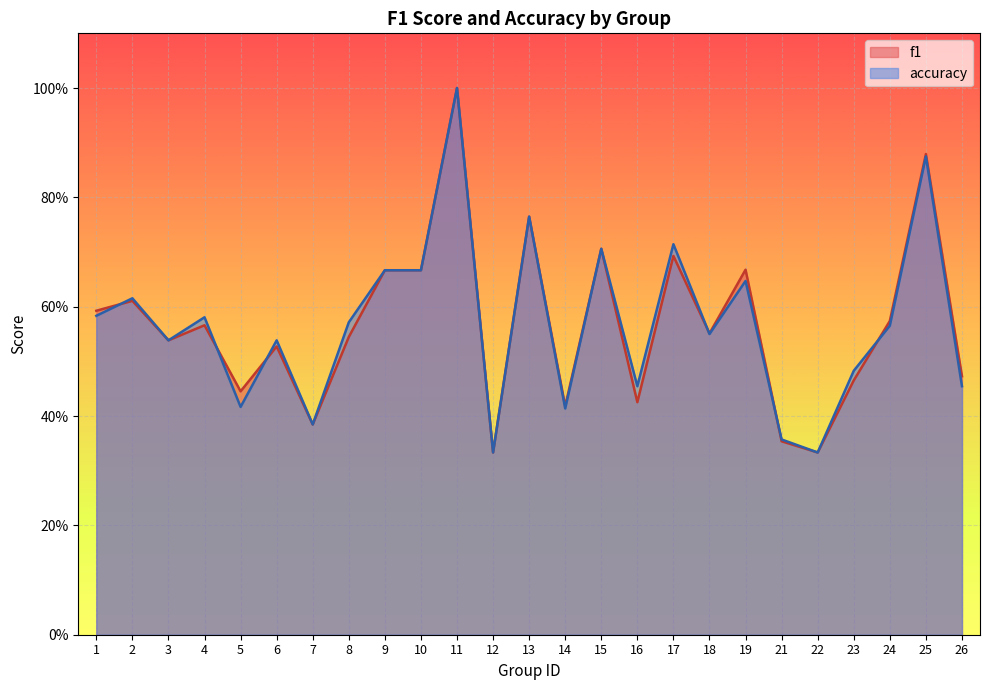

What is the total value across all series at 7?

0.8